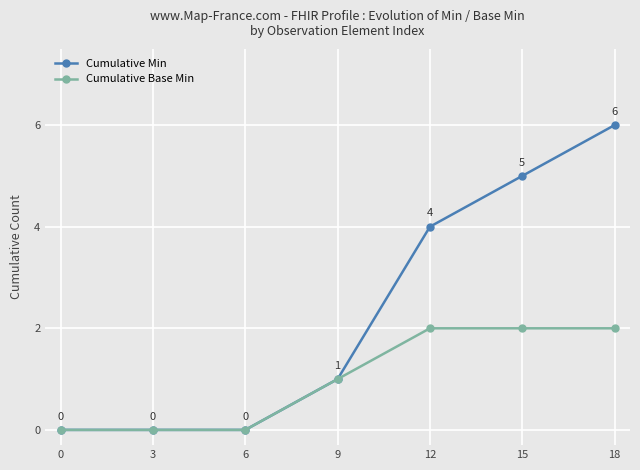

Rank the series at 15 from highest to lowest value.

Cumulative Min, Cumulative Base Min